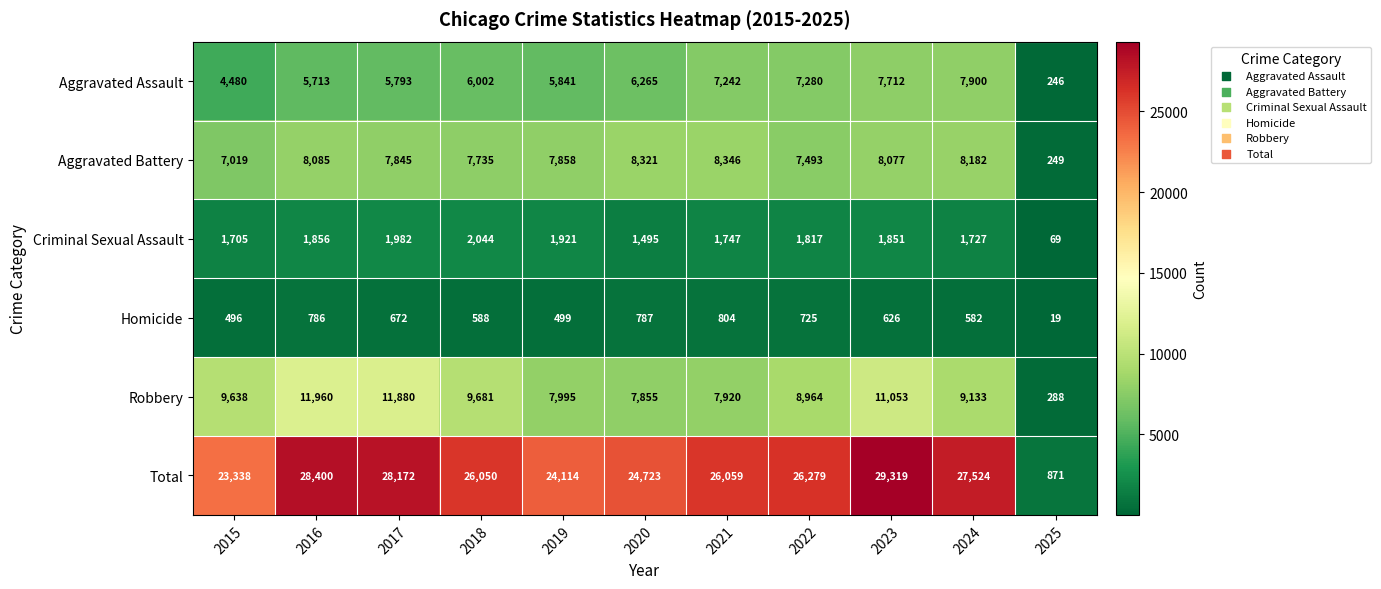

Where is Aggravated Battery nearest to the value 4297?

2015